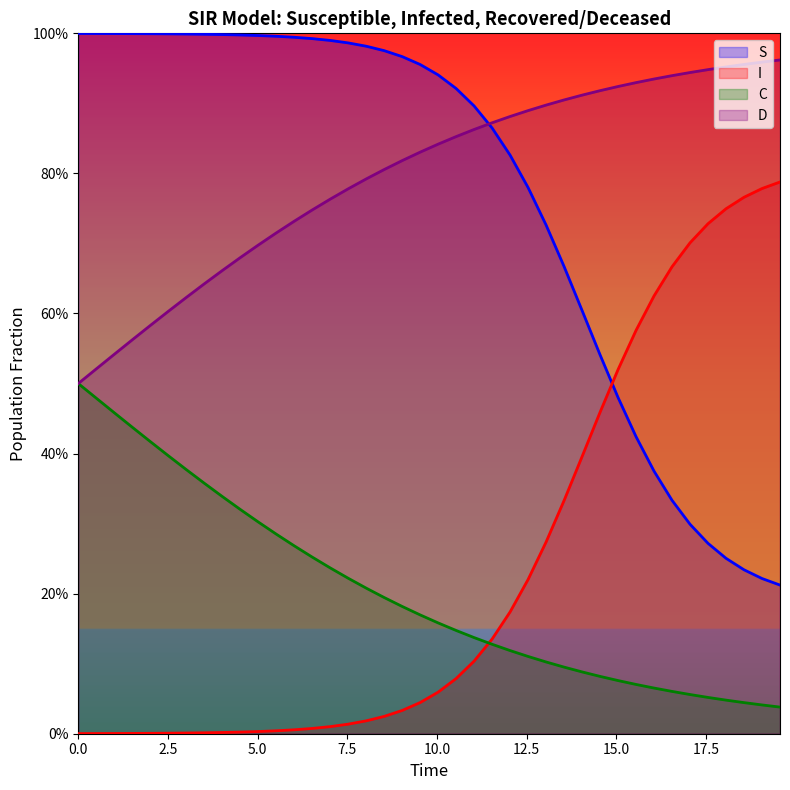

What are all the series names shown in the legend?

S, I, C, D